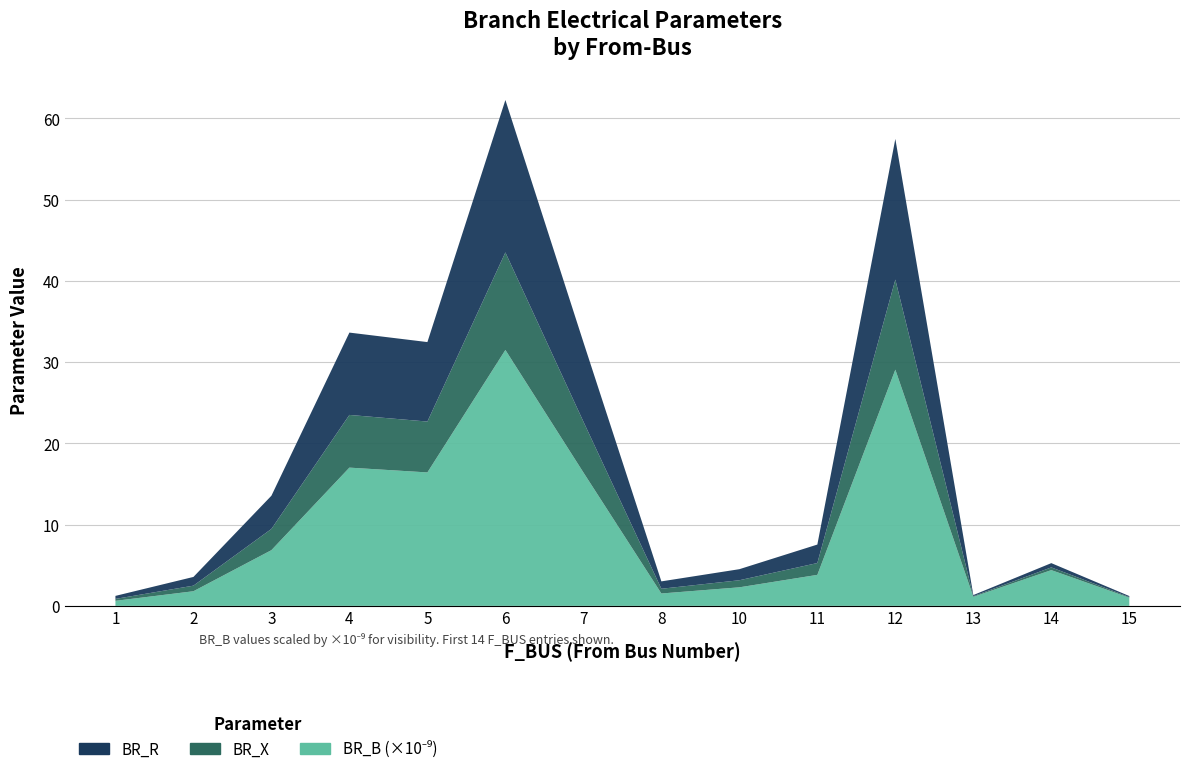

Count the number of categories in the chart.

14